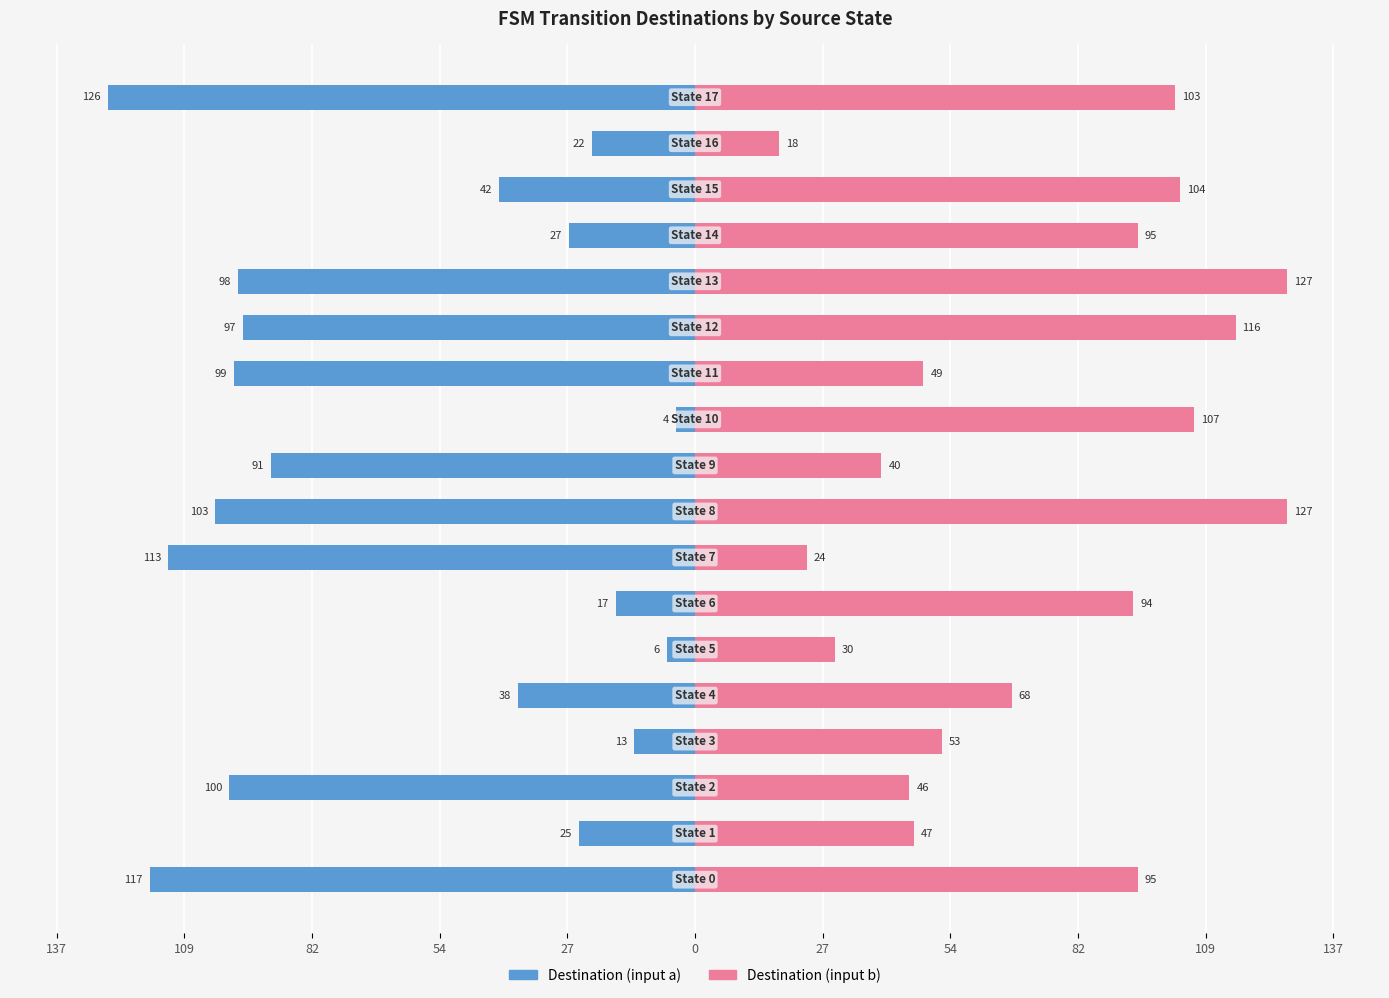

Rank the series by their maximum value, from lowest to highest.

Destination (input a), Destination (input b)